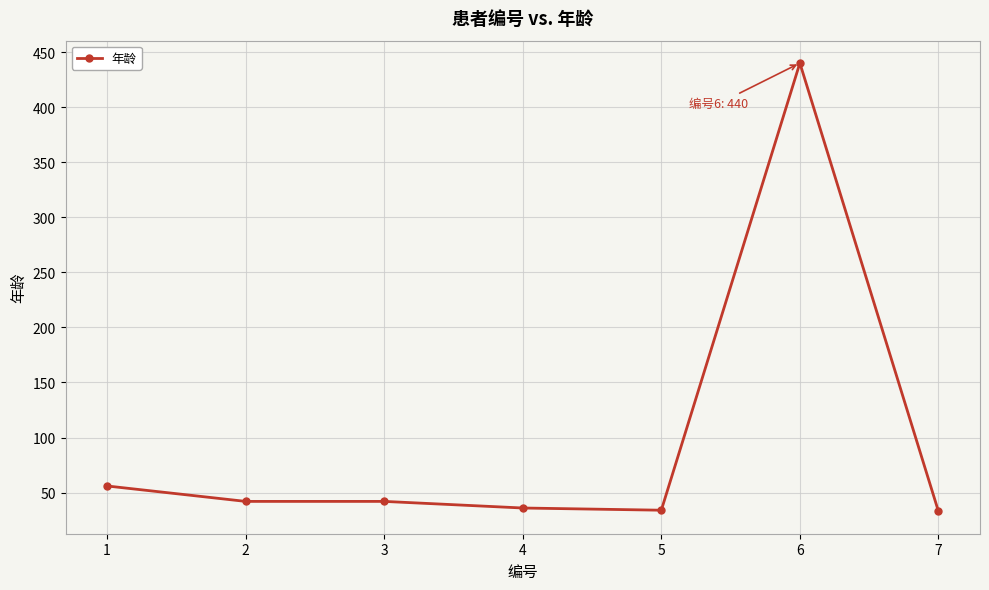

What is the value of the 3rd point from the left?

42